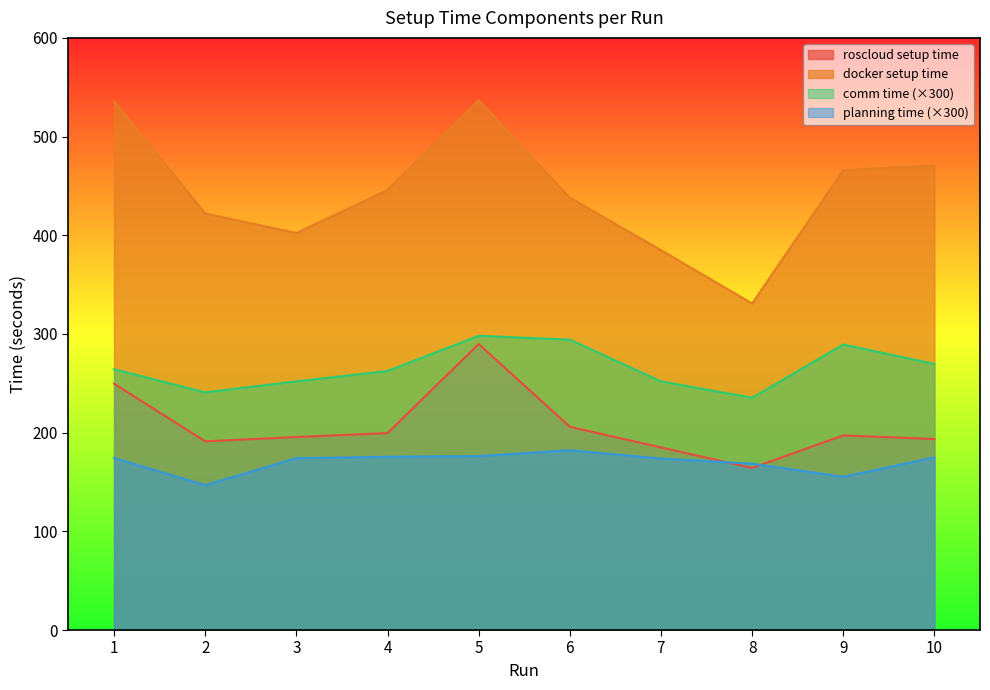

The comm time series shows 424.1 at 7. True or false?

False